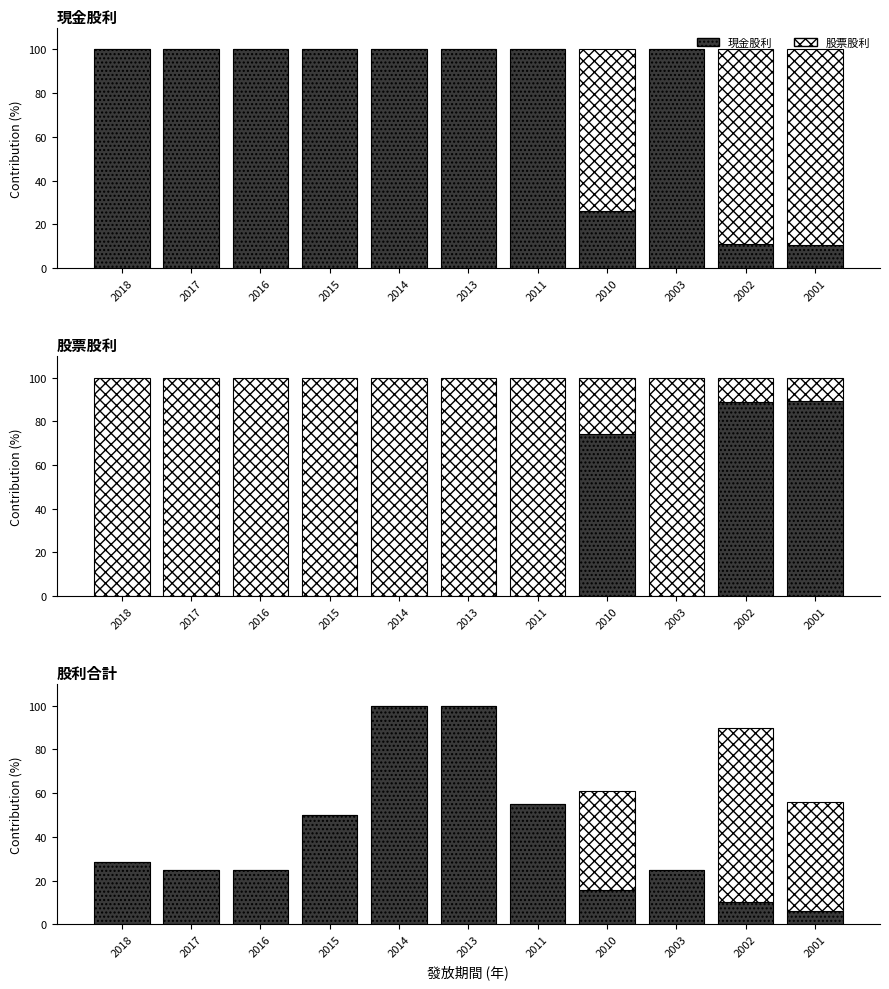

What are all the series names shown in the legend?

現金股利, 股票股利